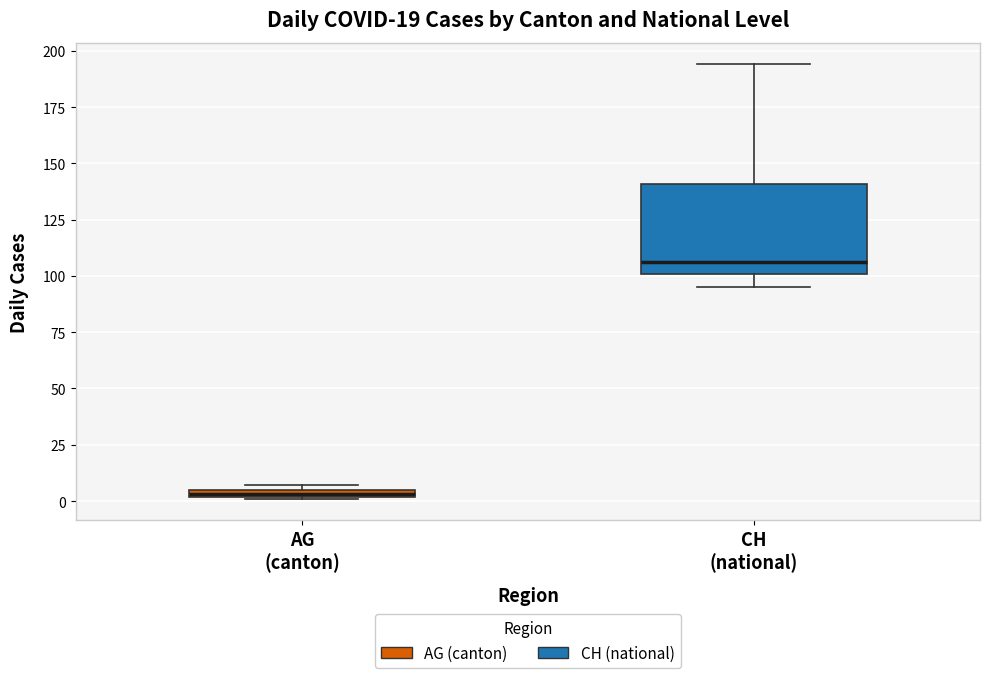

Which box is the tallest, from its lower edge to its upper edge?

CH (national)